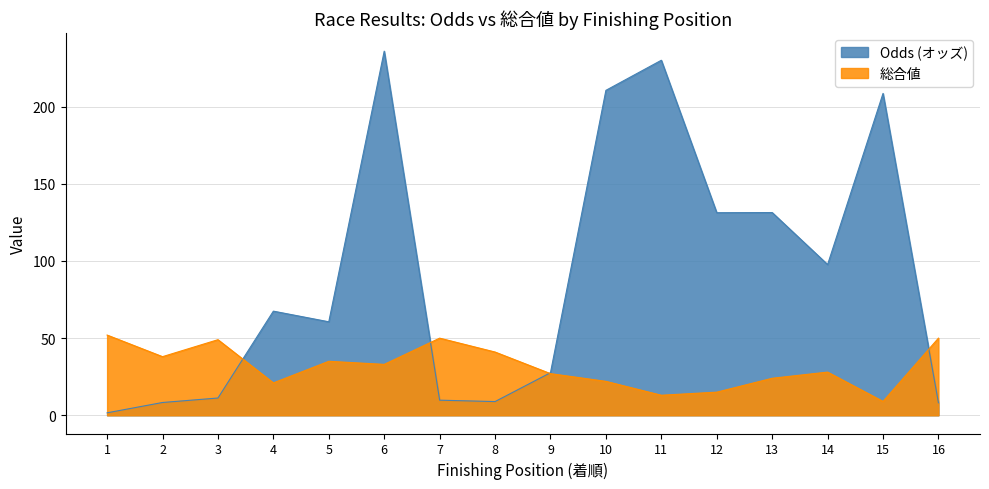

What are all the series names shown in the legend?

Odds (オッズ), 総合値